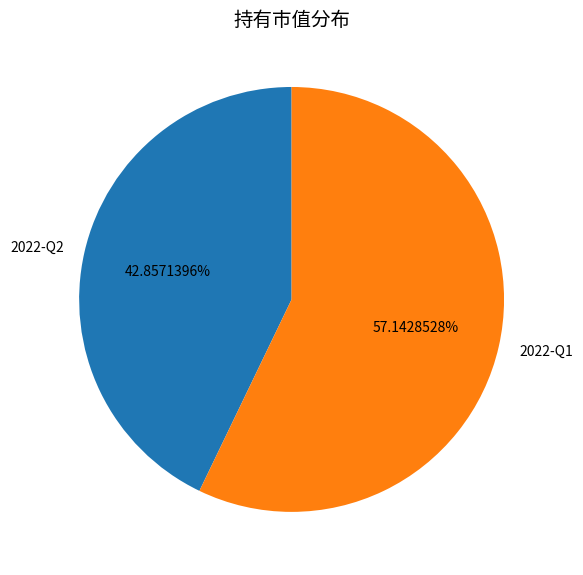

How many slices are in this pie chart?

2